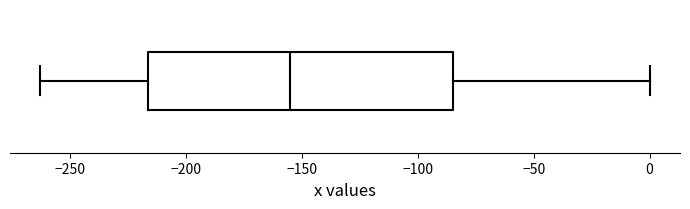

Transcribe this box plot: give where the median line is, the range the box spans, and where the two whiskers end, as read against the x-axis. The values are not printed on the chart, so give them approximately, as read against the axis.

median -155, box -215 to -85, whiskers -265 to 0